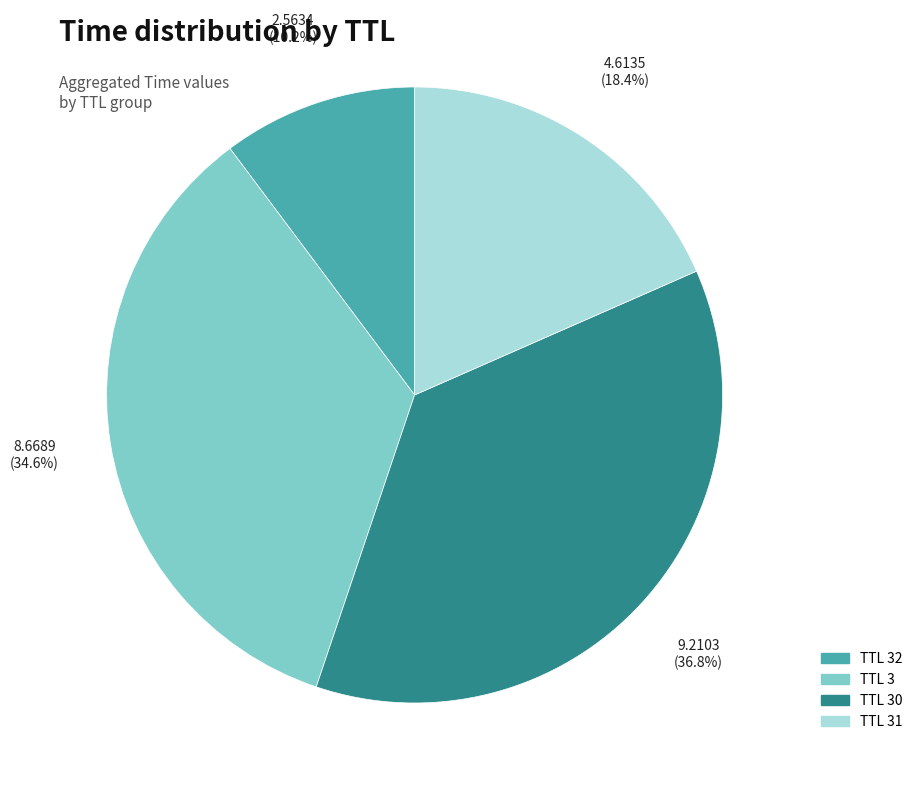

Do TTL 3 and TTL 32 together represent more than half of the pie?

No